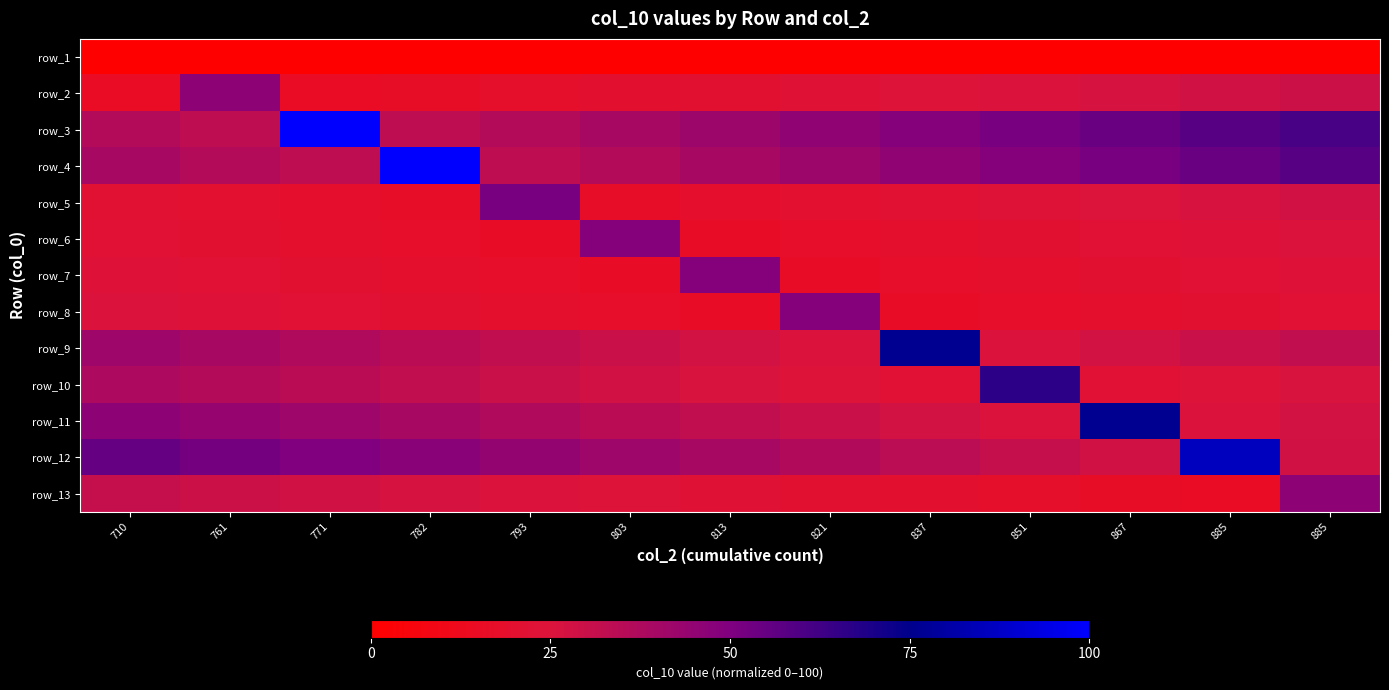

Between 782 and 761, which is larger?

782